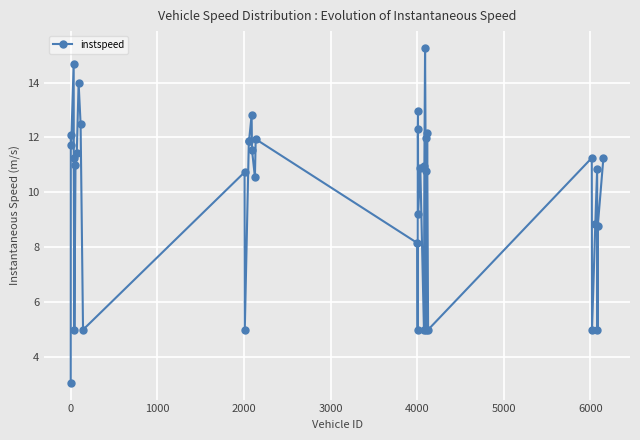

True or false: there are more than 0 points higher than both neighbors.

True